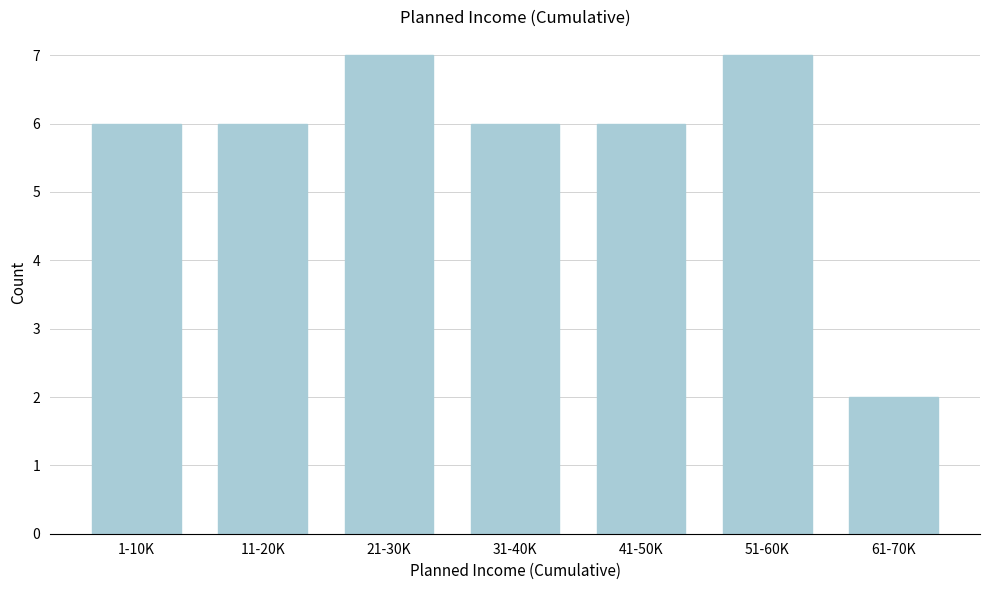

Reading right to left, extract all data points from this chart.

61-70K=2	51-60K=7	41-50K=6	31-40K=6	21-30K=7	11-20K=6	1-10K=6